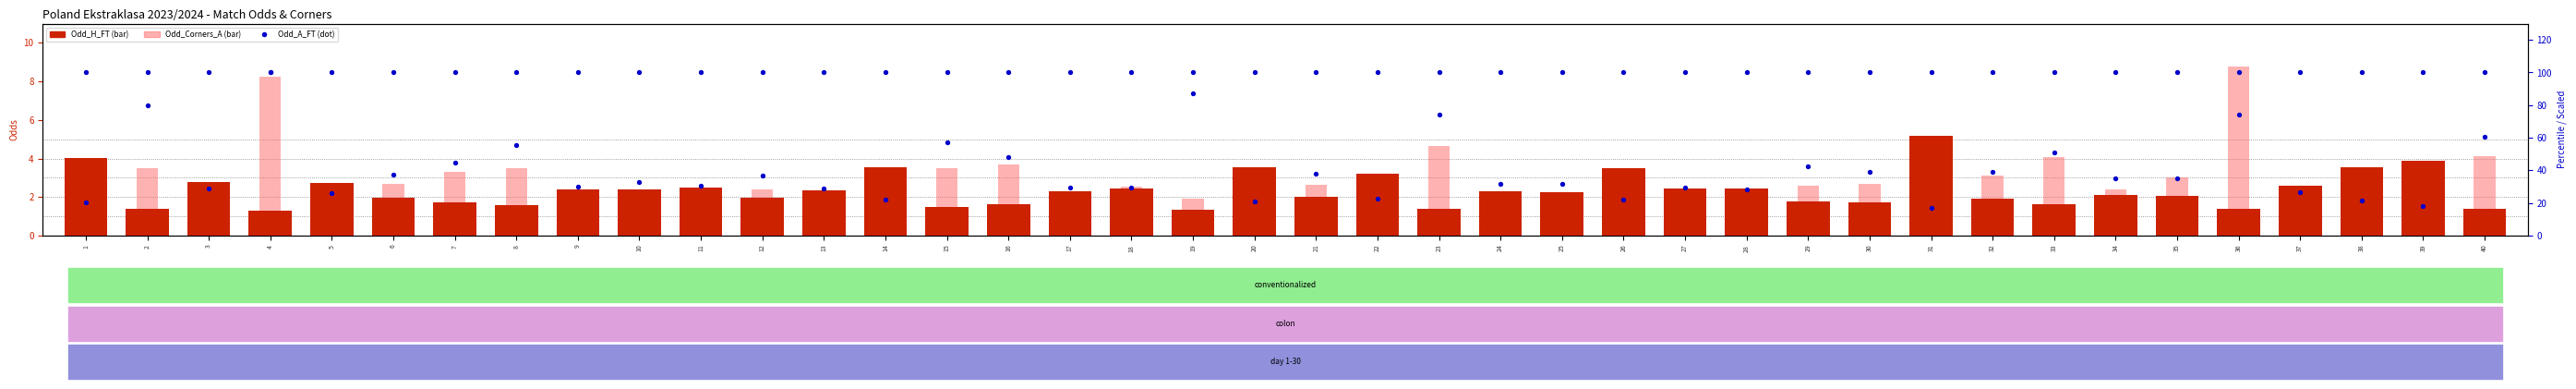

At which category is the sum across all series the highest?

4